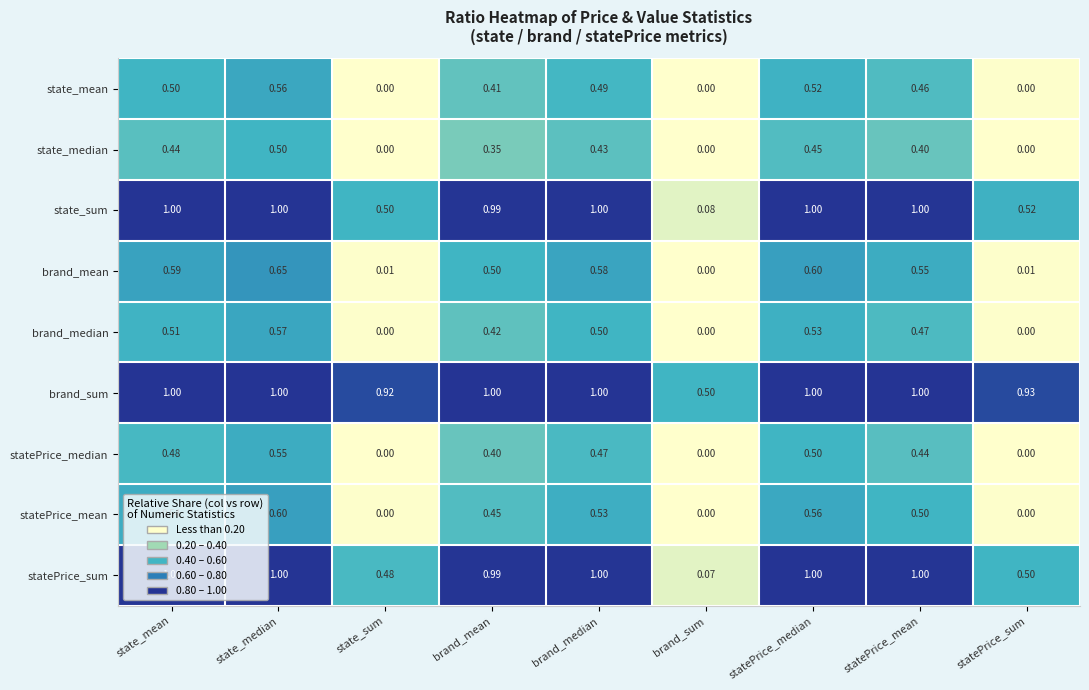

Between brand_sum and statePrice_median, which series saw the biggest shift?

statePrice_sum